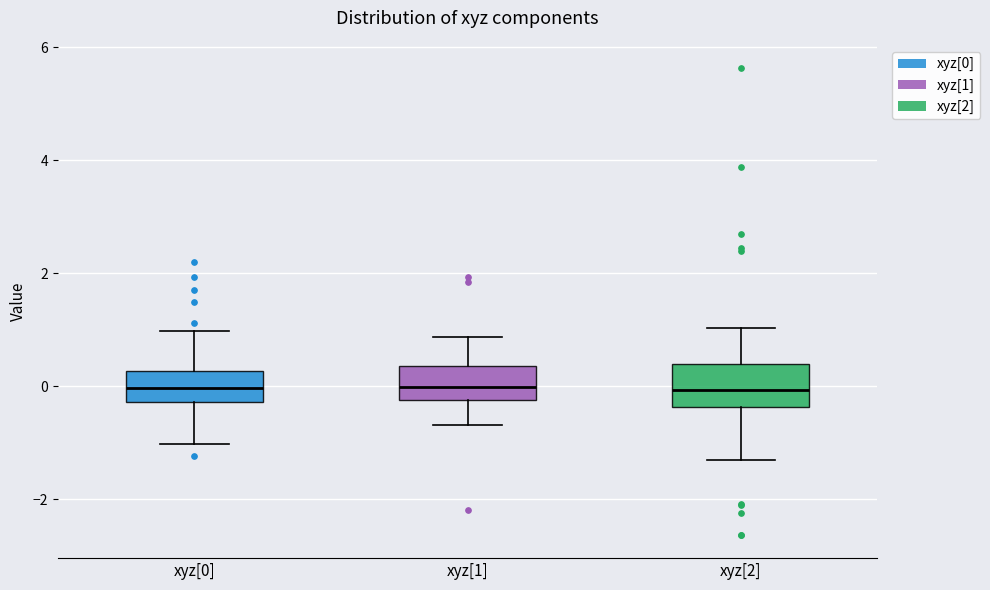

Where does the upper whisker of the box for xyz[2] end on the y-axis? The values are not printed on the chart, so give them approximately, as read against the axis.

1.0